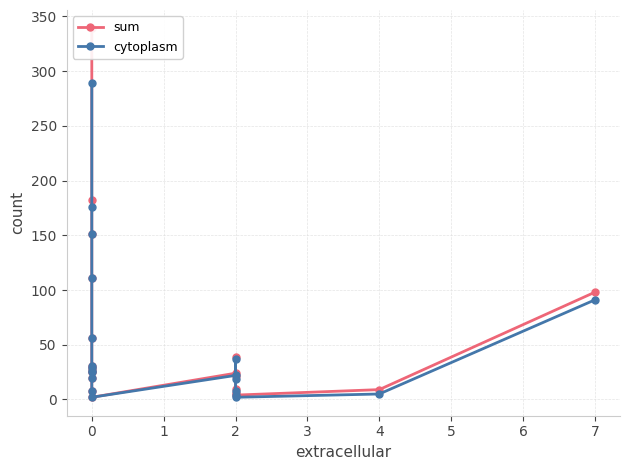

Reading left to right, what are all the values shown in this chart?

sum: 339	182	151	111	56	25	20	31	29	26	8	2	24	39	21	10	6	4	9	98
cytoplasm: 289	176	151	111	56	25	20	31	29	26	8	2	22	37	19	8	4	2	5	91